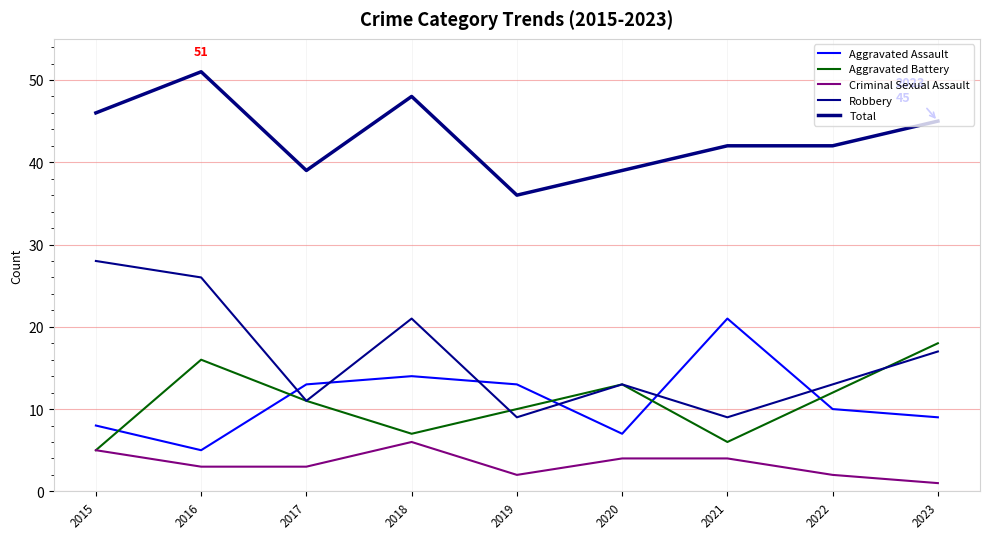

Reading left to right, what are all the values shown in this chart?

Aggravated Assault: 2015=8	2016=5	2017=13	2018=14	2019=13	2020=7	2021=21	2022=10	2023=9
Aggravated Battery: 2015=5	2016=16	2017=11	2018=7	2019=10	2020=13	2021=6	2022=12	2023=18
Criminal Sexual Assault: 2015=5	2016=3	2017=3	2018=6	2019=2	2020=4	2021=4	2022=2	2023=1
Robbery: 2015=28	2016=26	2017=11	2018=21	2019=9	2020=13	2021=9	2022=13	2023=17
Total: 2015=46	2016=51	2017=39	2018=48	2019=36	2020=39	2021=42	2022=42	2023=45